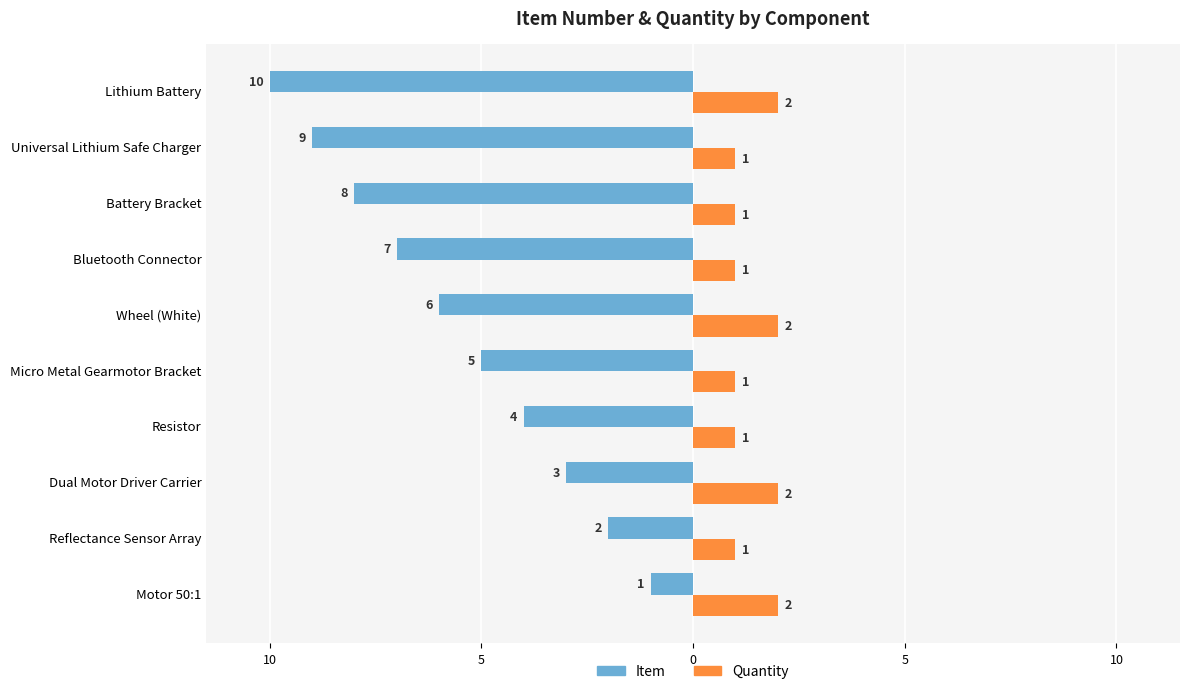

What are all the series names shown in the legend?

Item, Quantity